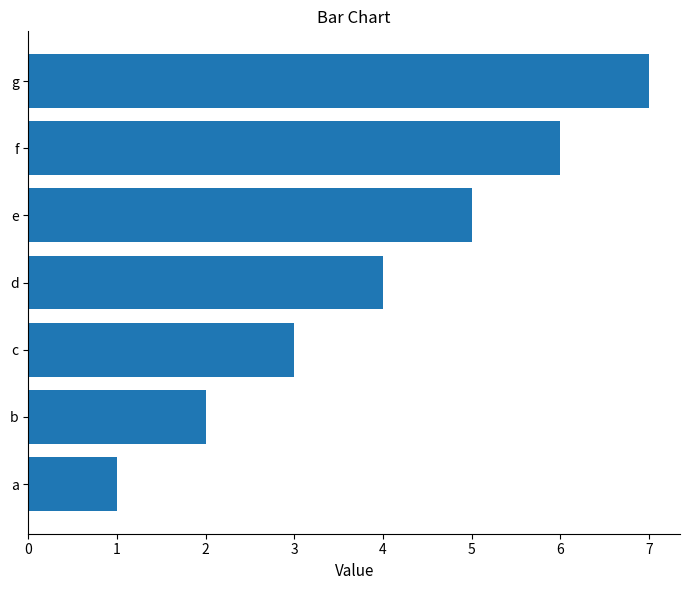

What is the difference between the maximum and minimum values?

6